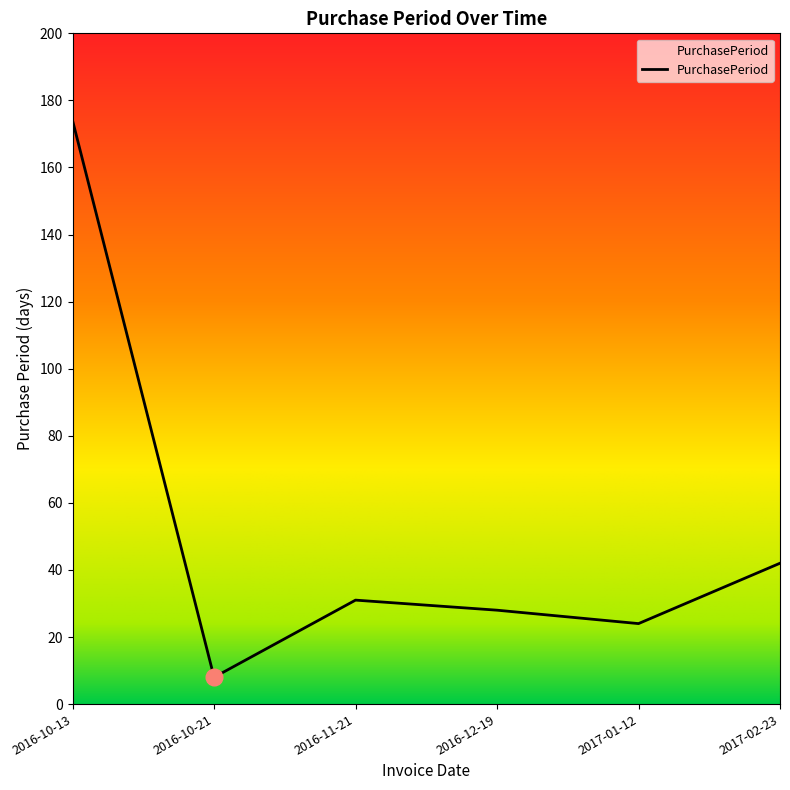

At which label is the value closest to 91?

2017-02-23